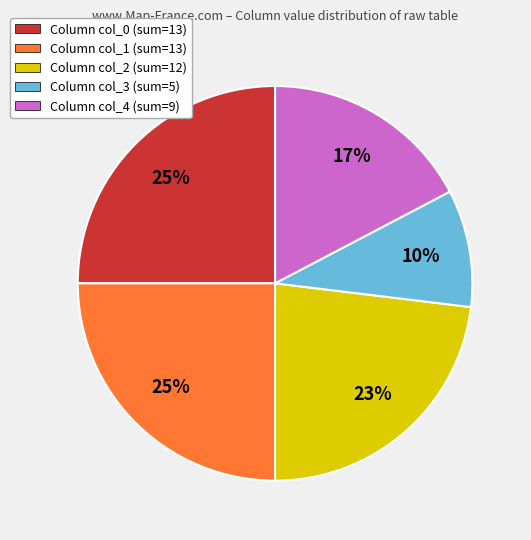

Is it true that Column col_4 (sum=9) is 24% of the pie?

False